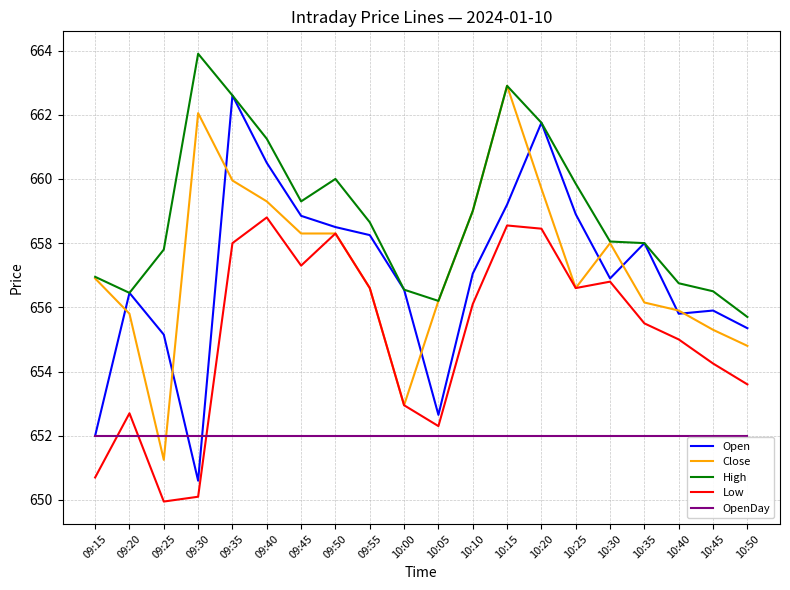

Is it true that Close equals 386.4 at 09:55?

False